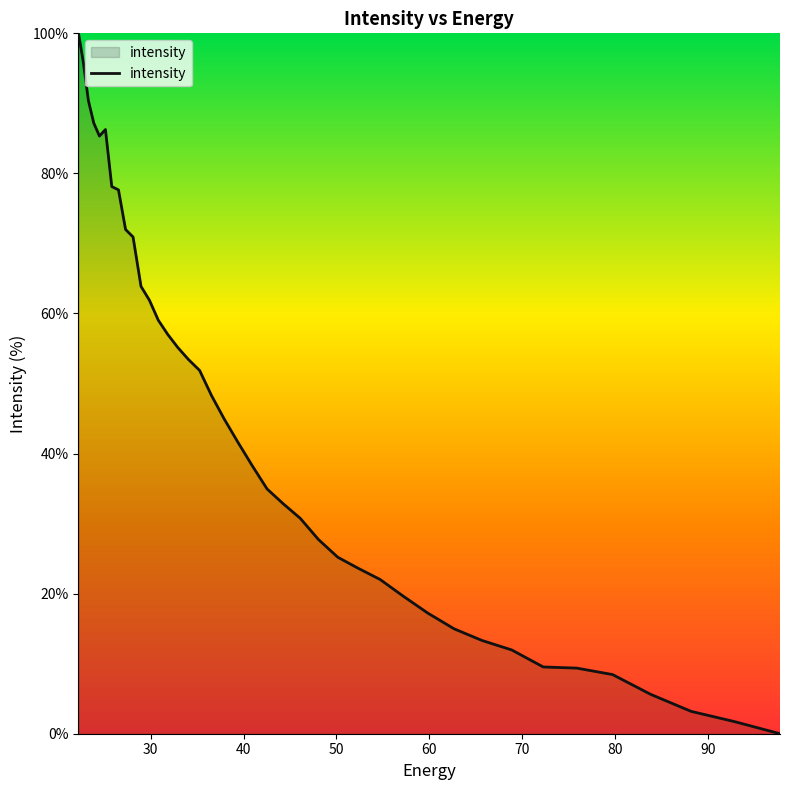

What is the greatest value displayed?

100.0